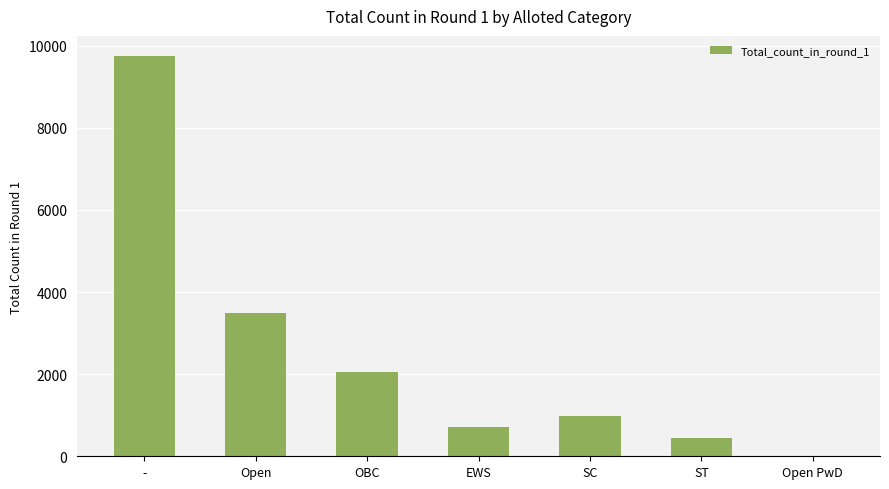

What is the average value?

2497